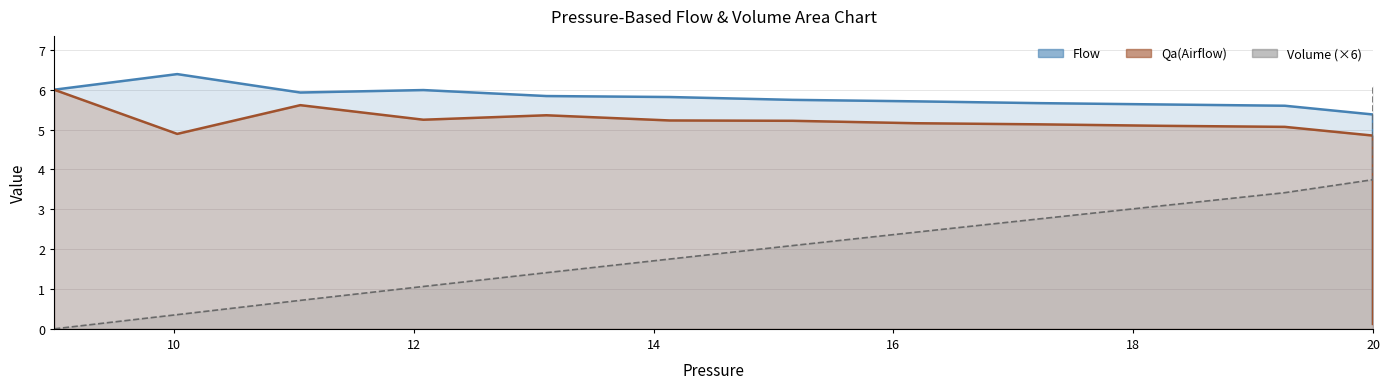

What value does the Qa(Airflow) series have at 14?

5.2